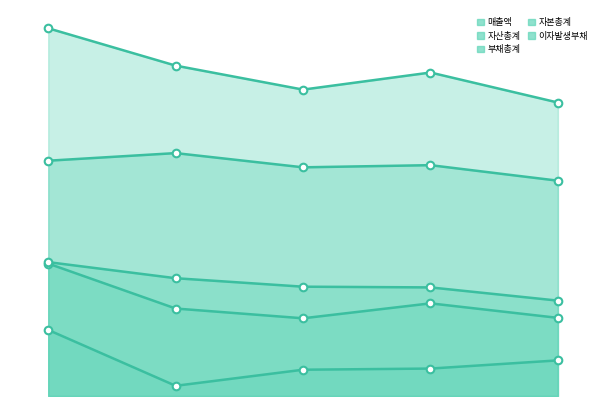

Which series reaches the minimum Y coordinate?

매출액